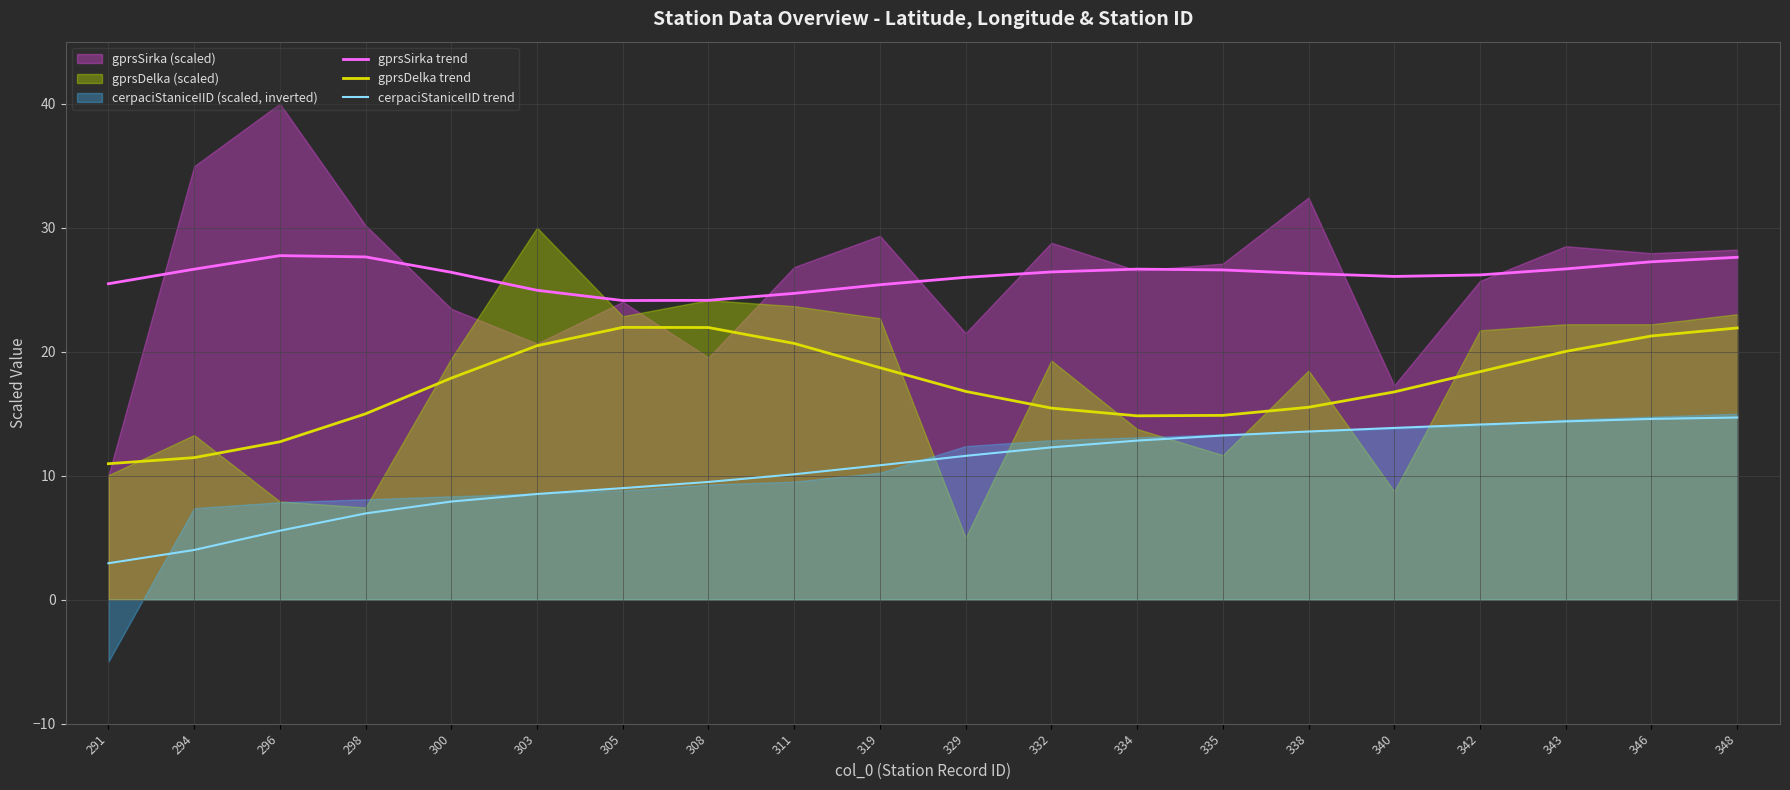

Is it true that gprsDelka trend equals 5.5 at 303?

False